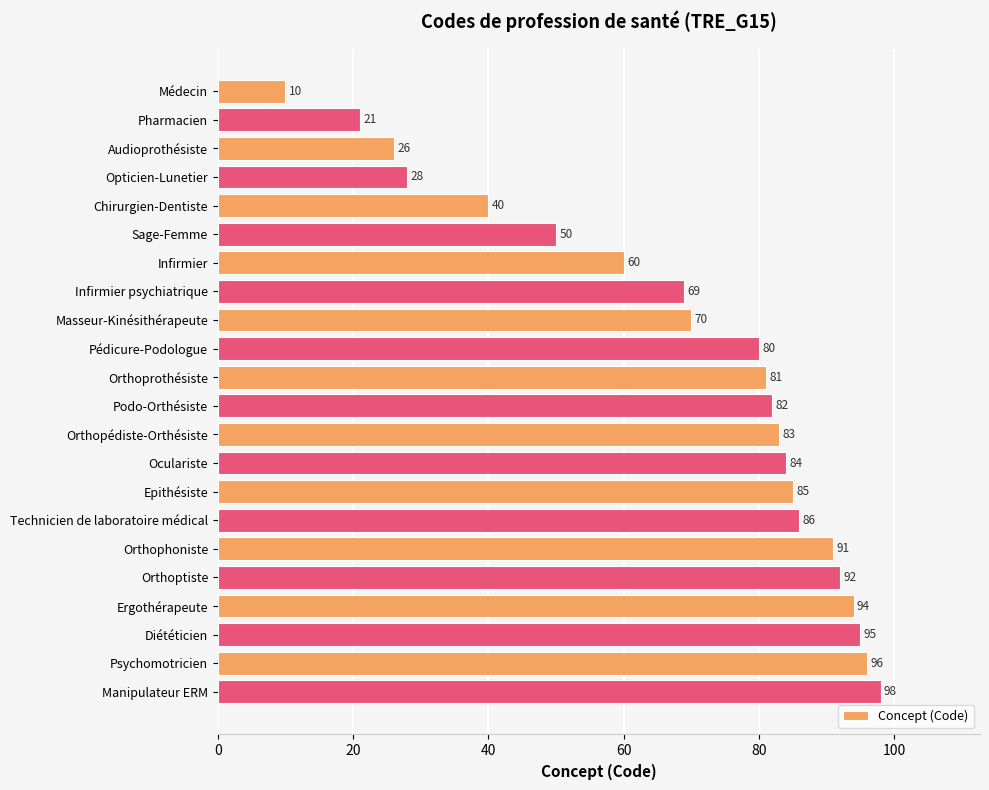

What is the average value?

69